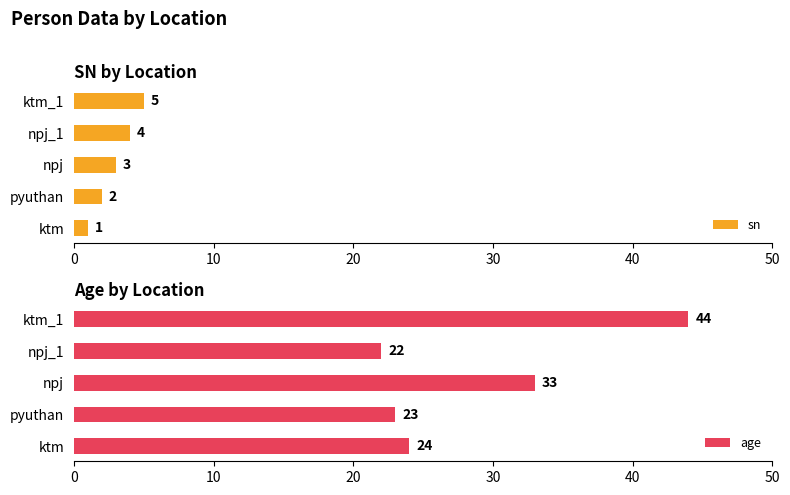

The value of sn at npj_1 is 2. True or false?

False